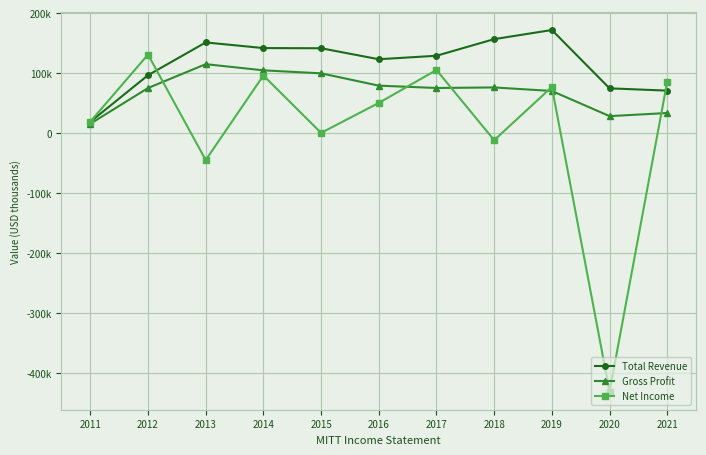

The value of Net Income at 2011 is 19000. True or false?

True